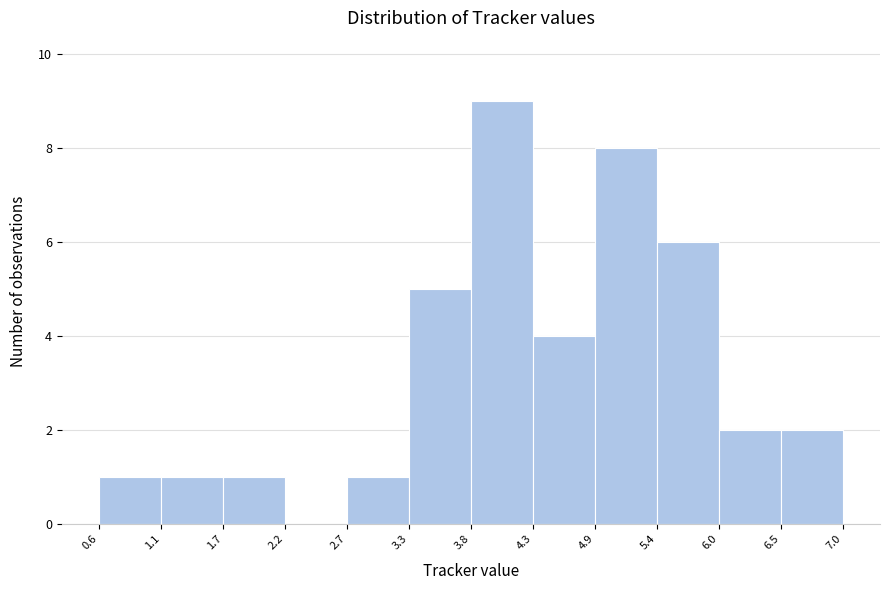

Reading left to right, transcribe this chart: for each bar, give the range it covers on the x-axis and its height. The values are not printed on the chart, so give them approximately, as read against the axis.

0.6 to 1.1: 1
1.1 to 1.7: 1
1.7 to 2.2: 1
2.2 to 2.7: 0
2.7 to 3.3: 1
3.3 to 3.8: 5
3.8 to 4.3: 9
4.3 to 4.9: 4
4.9 to 5.4: 8
5.4 to 6.0: 6
6.0 to 6.5: 2
6.5 to 7.0: 2